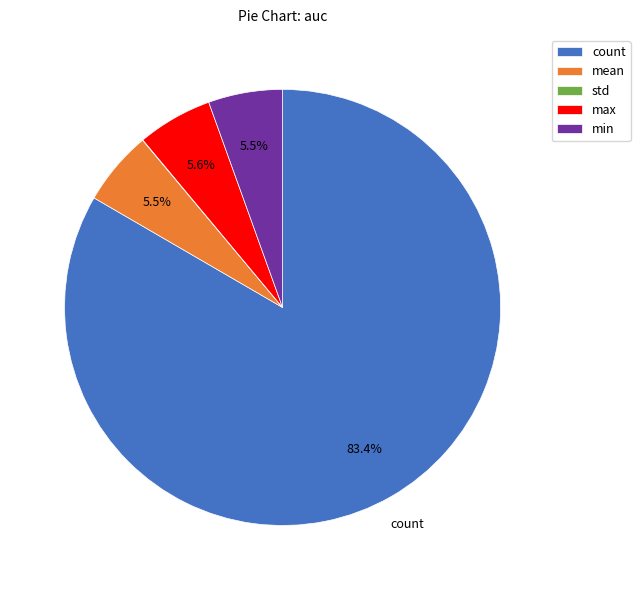

Is the sum of count and min greater than half?

Yes